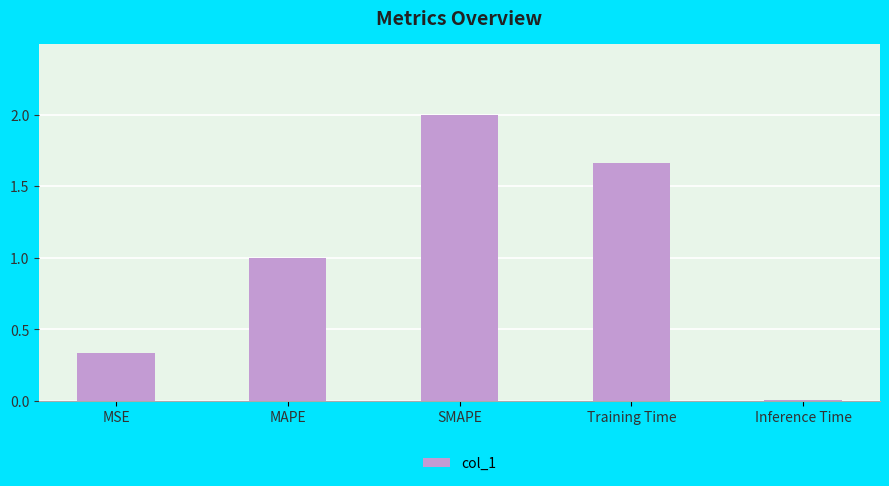

What is the average value?

1.0